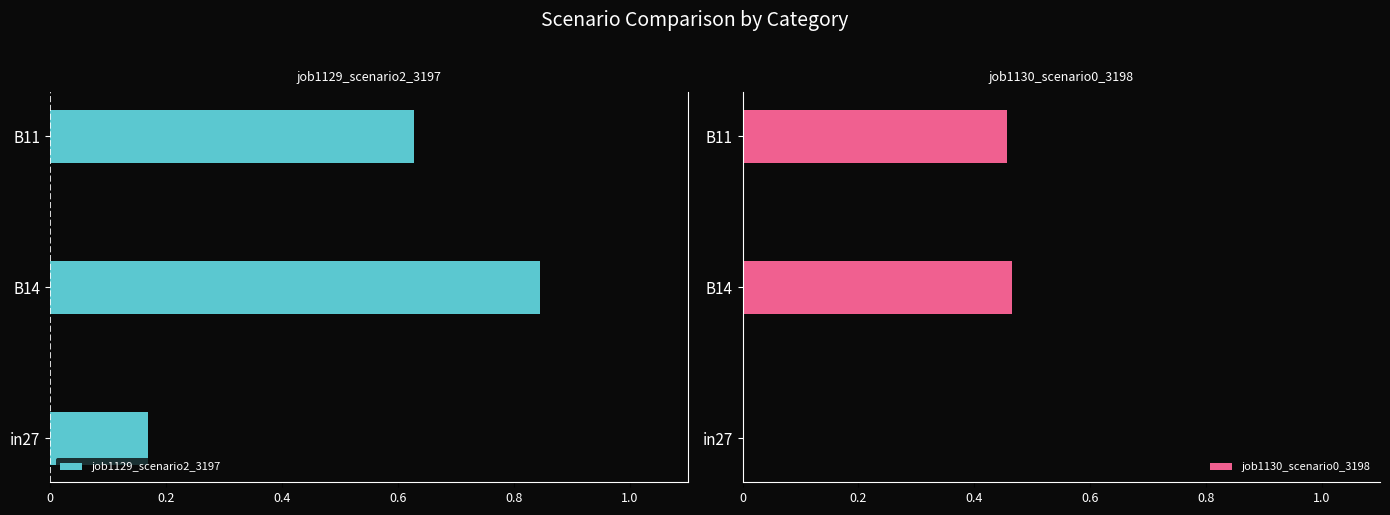

The value of job1130_scenario0_3198 at in27 is 0.2. True or false?

False